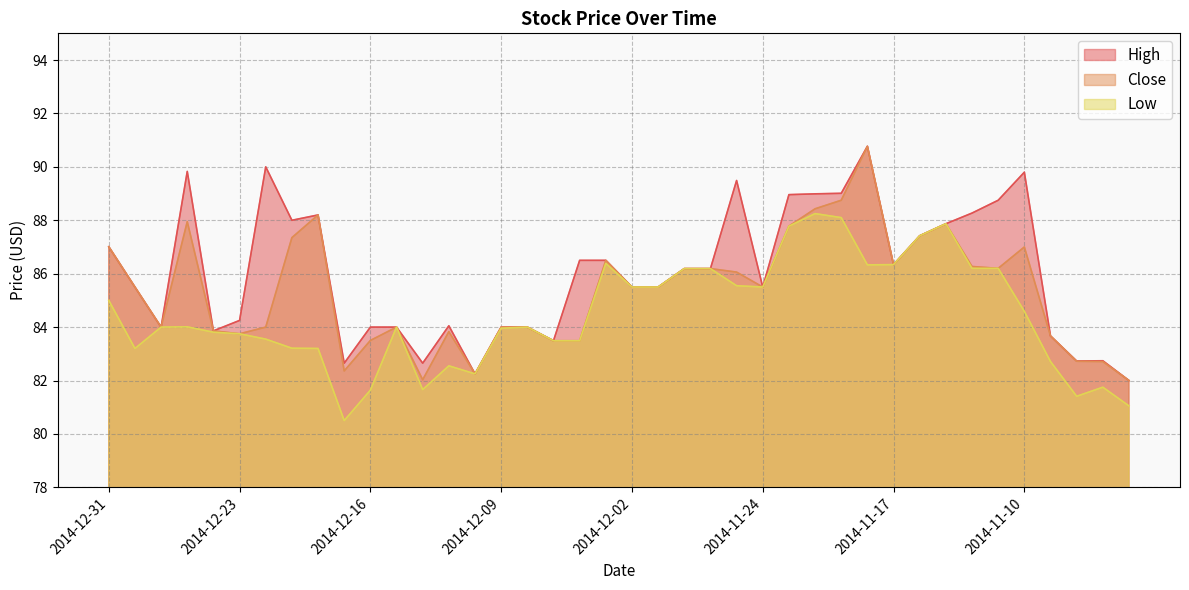

Reading left to right, transcribe all the data shown in this chart.

High: 2014-12-31=87.0	2014-12-30=85.5	2014-12-29=84.0	2014-12-26=89.8	2014-12-24=83.9	2014-12-23=84.2	2014-12-22=90.0	2014-12-19=88.0	2014-12-18=88.2	2014-12-17=82.7	2014-12-16=84.0	2014-12-15=84.0	2014-12-12=82.7	2014-12-11=84.0	2014-12-10=82.2	2014-12-09=84.0	2014-12-08=84.0	2014-12-05=83.5	2014-12-04=86.5	2014-12-03=86.5	2014-12-02=85.5	2014-12-01=85.5	2014-11-28=86.2	2014-11-26=86.2	2014-11-25=89.5	2014-11-24=85.5	2014-11-21=89.0	2014-11-20=89.0	2014-11-19=89.0	2014-11-18=90.8	2014-11-17=86.3	2014-11-14=87.4	2014-11-13=87.9	2014-11-12=88.3	2014-11-11=88.8	2014-11-10=89.8	2014-11-07=83.7	2014-11-06=82.7	2014-11-05=82.7	2014-11-04=82.0
Close: 2014-12-31=87.0	2014-12-30=85.5	2014-12-29=84.0	2014-12-26=88.0	2014-12-24=83.9	2014-12-23=83.8	2014-12-22=84.0	2014-12-19=87.3	2014-12-18=88.2	2014-12-17=82.4	2014-12-16=83.5	2014-12-15=84.0	2014-12-12=82.0	2014-12-11=83.8	2014-12-10=82.2	2014-12-09=84.0	2014-12-08=84.0	2014-12-05=83.5	2014-12-04=83.5	2014-12-03=86.5	2014-12-02=85.5	2014-12-01=85.5	2014-11-28=86.2	2014-11-26=86.2	2014-11-25=86.1	2014-11-24=85.5	2014-11-21=87.8	2014-11-20=88.4	2014-11-19=88.8	2014-11-18=90.8	2014-11-17=86.3	2014-11-14=87.4	2014-11-13=87.9	2014-11-12=86.3	2014-11-11=86.2	2014-11-10=87.0	2014-11-07=83.7	2014-11-06=82.7	2014-11-05=82.7	2014-11-04=82.0
Low: 2014-12-31=85.0	2014-12-30=83.2	2014-12-29=84.0	2014-12-26=84.0	2014-12-24=83.8	2014-12-23=83.8	2014-12-22=83.5	2014-12-19=83.2	2014-12-18=83.2	2014-12-17=80.5	2014-12-16=81.6	2014-12-15=84.0	2014-12-12=81.7	2014-12-11=82.5	2014-12-10=82.2	2014-12-09=84.0	2014-12-08=84.0	2014-12-05=83.5	2014-12-04=83.5	2014-12-03=86.4	2014-12-02=85.5	2014-12-01=85.5	2014-11-28=86.2	2014-11-26=86.2	2014-11-25=85.5	2014-11-24=85.5	2014-11-21=87.8	2014-11-20=88.2	2014-11-19=88.1	2014-11-18=86.3	2014-11-17=86.3	2014-11-14=87.4	2014-11-13=87.9	2014-11-12=86.2	2014-11-11=86.2	2014-11-10=84.6	2014-11-07=82.7	2014-11-06=81.4	2014-11-05=81.8	2014-11-04=81.0